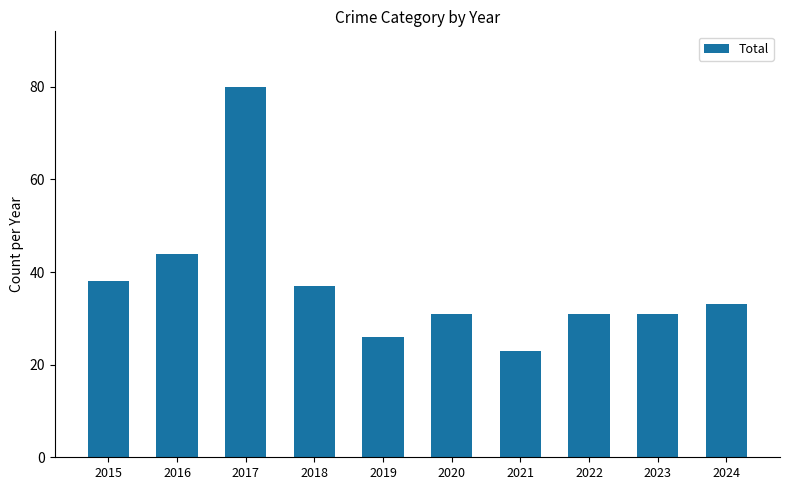

What is the value of the 9th bar from the left?

31